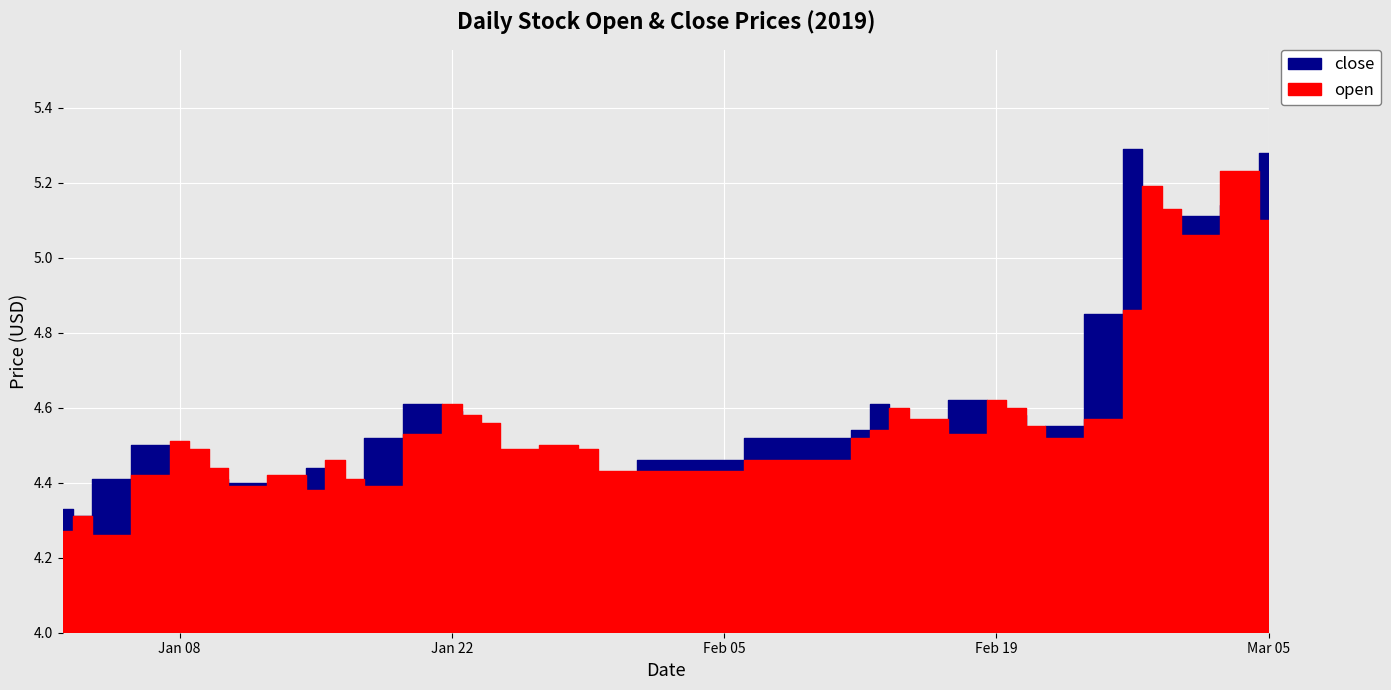

What is the value of the open point at the 16th from the left?

4.6